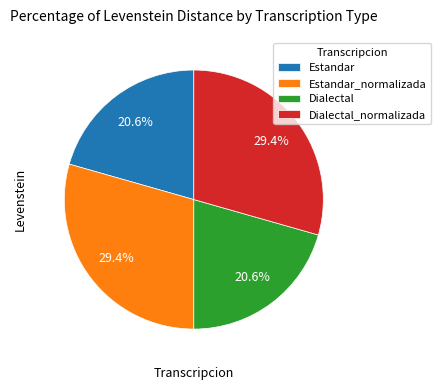

True or false: Dialectal accounts for 21% of the total.

True